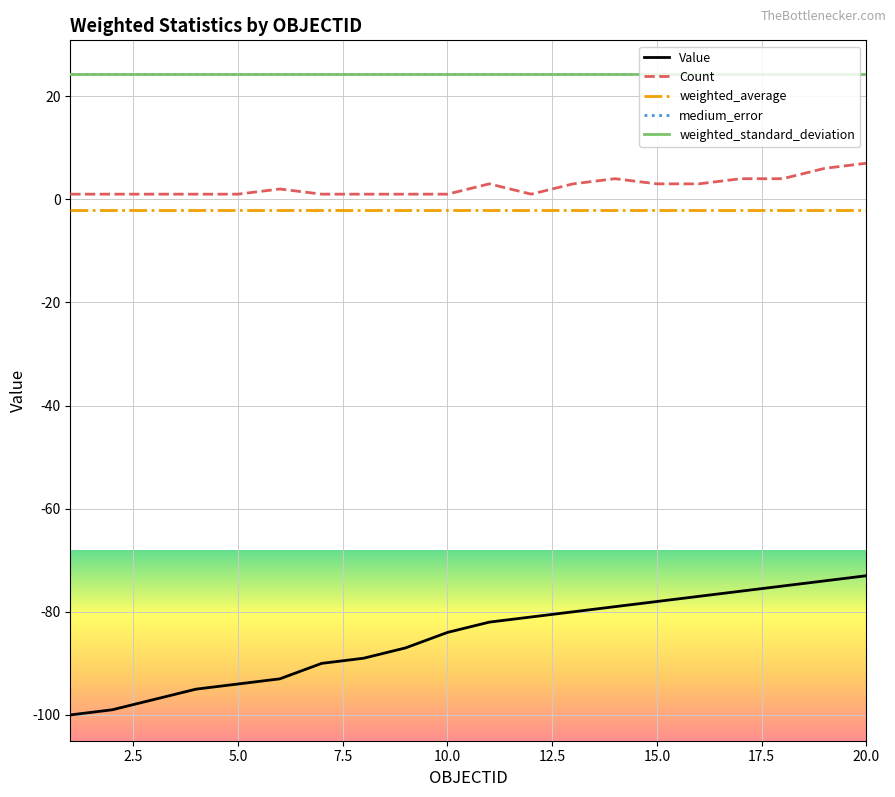

Does the chart have visible grid lines?

Yes